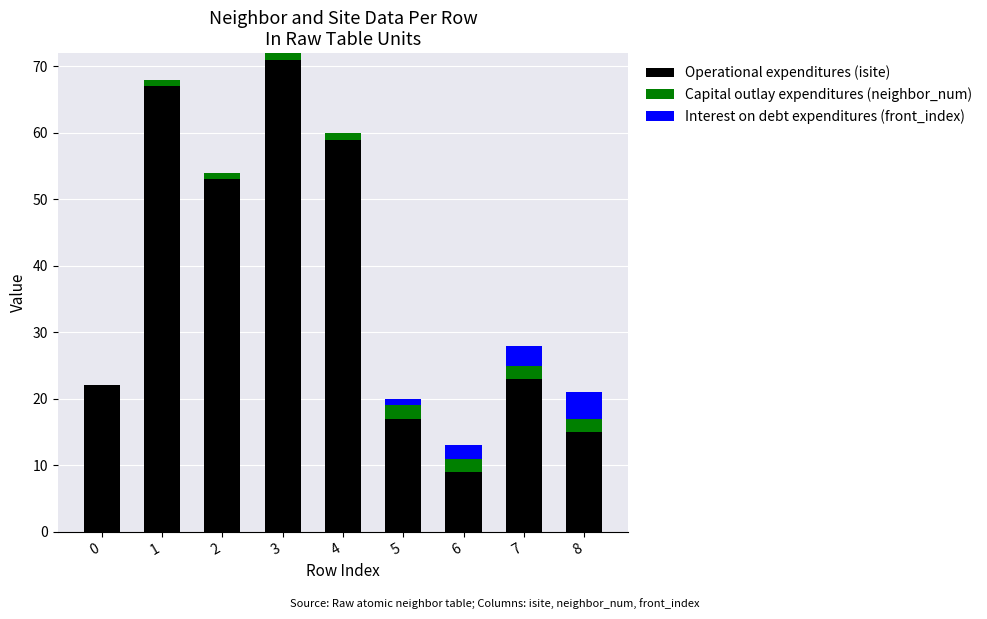

What is the approximate value of Operational expenditures (isite) at 1?

67